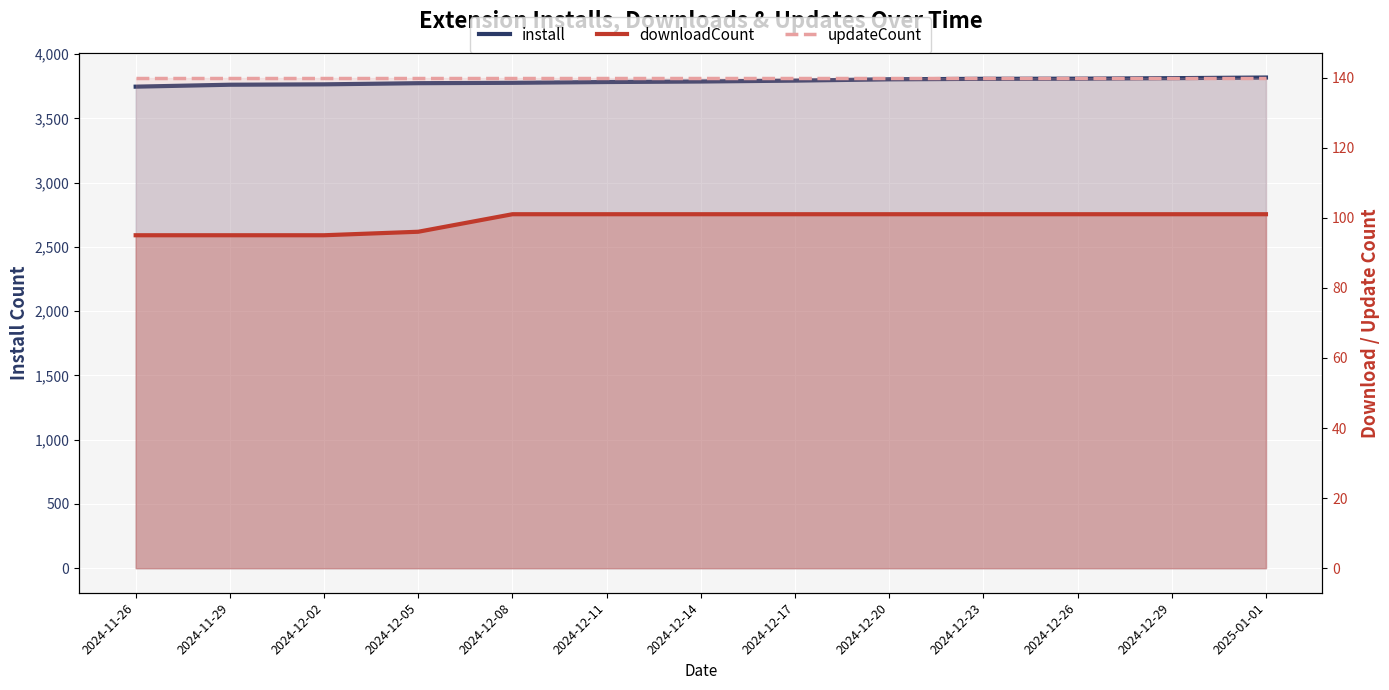

What is the difference between the install values at 2024-12-23 and 2024-12-05?

34